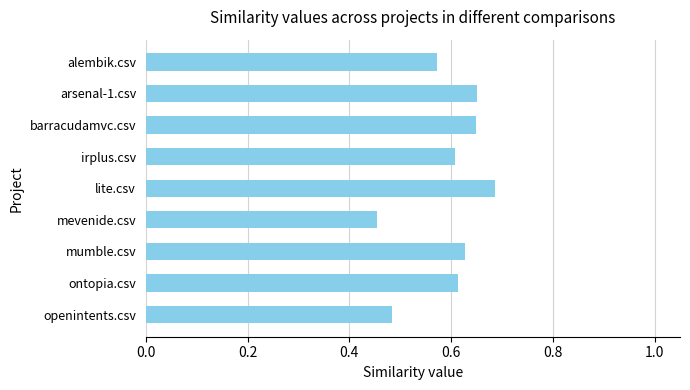

At which label is the value closest to 0?

mevenide.csv